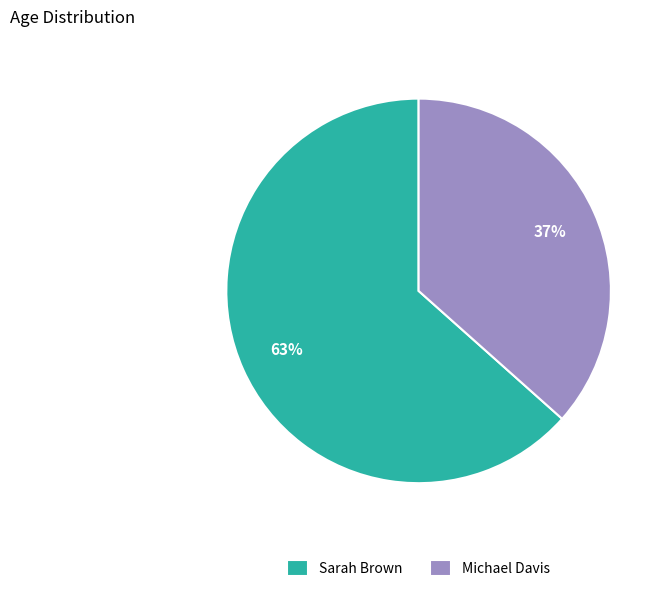

Approximately how many times larger is the value at Michael Davis compared to Sarah Brown?

0.6